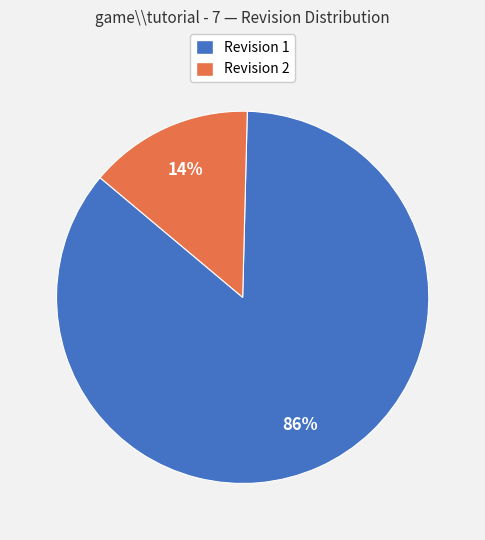

Rank the categories by value from lowest to highest.

Revision 2, Revision 1